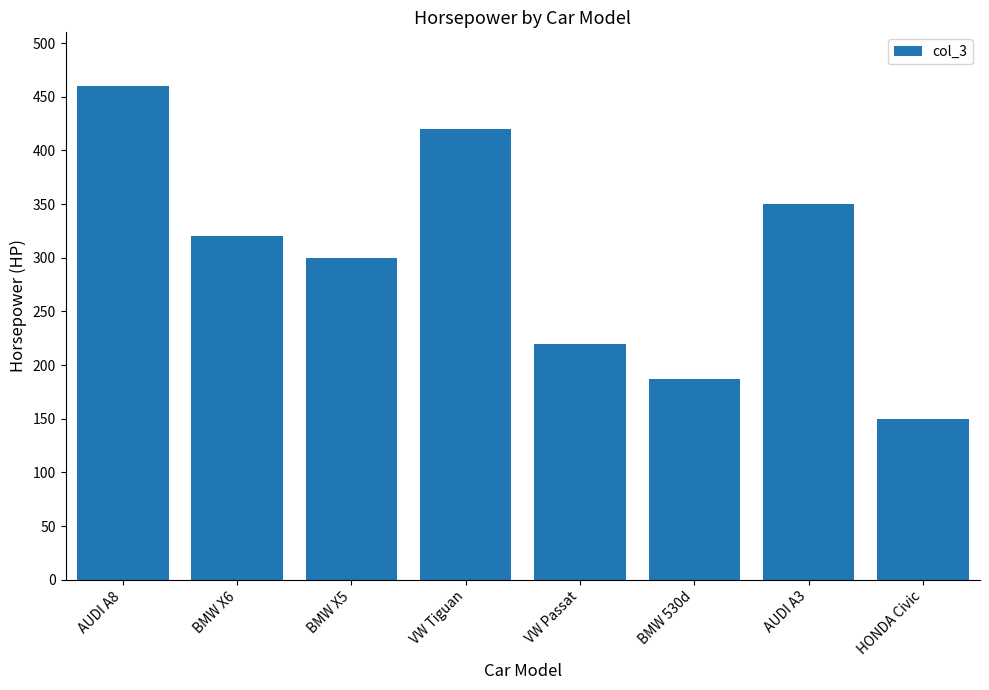

The value at VW Tiguan is 636. True or false?

False